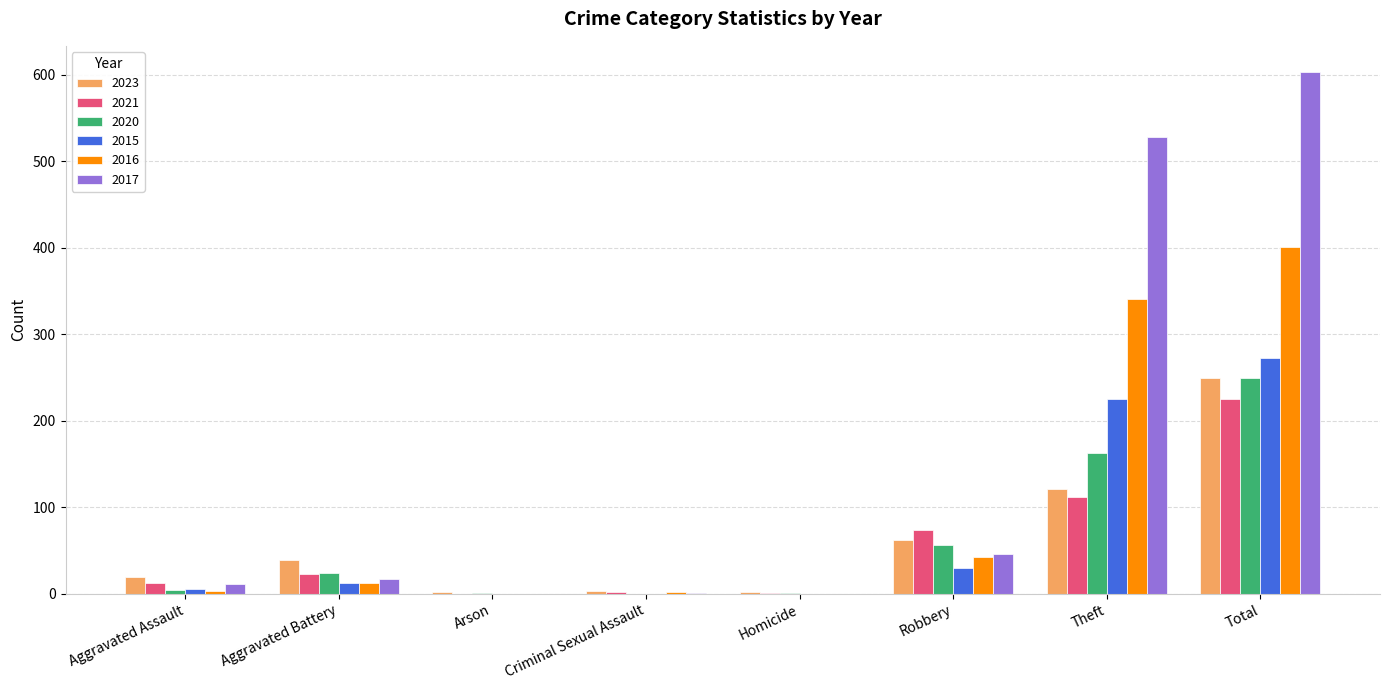

What is the approximate value of 2023 at Aggravated Battery?

39